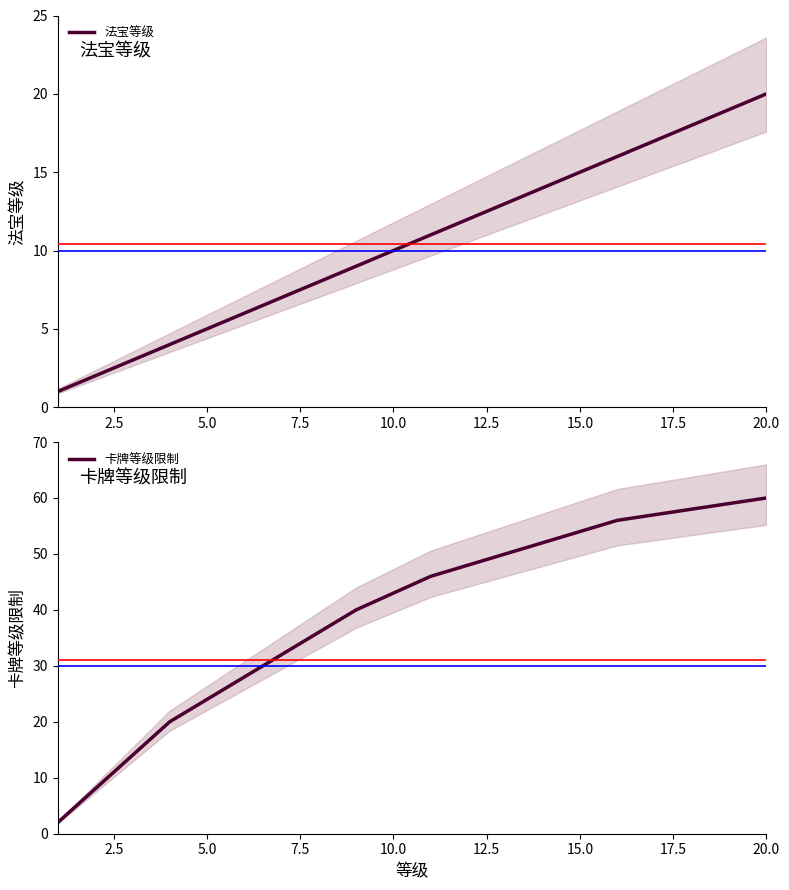

True or false: 法宝等级 and 卡牌等级限制 intersect in this chart.

False